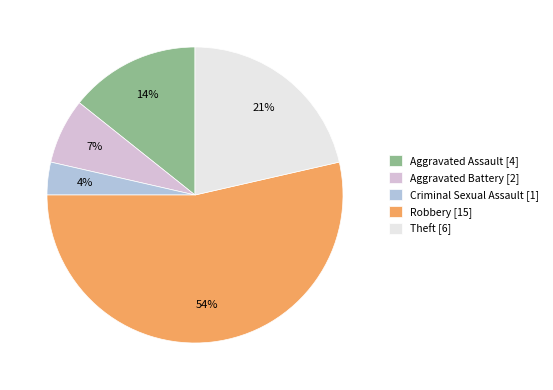

How many segments does this pie chart have?

5